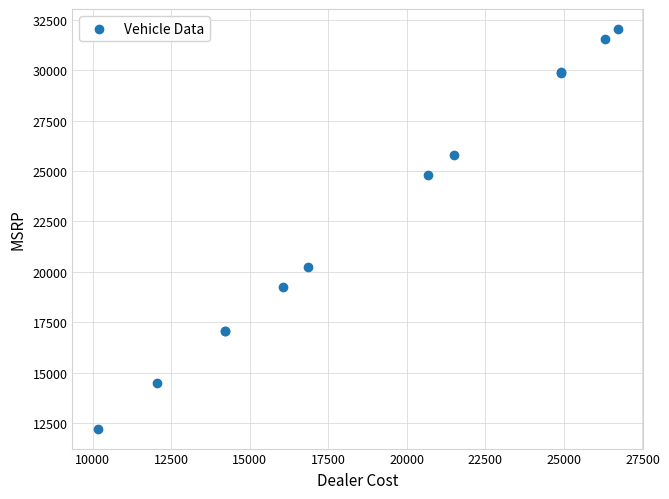

What Y value in the scatter plot is closest to 22132?

20227